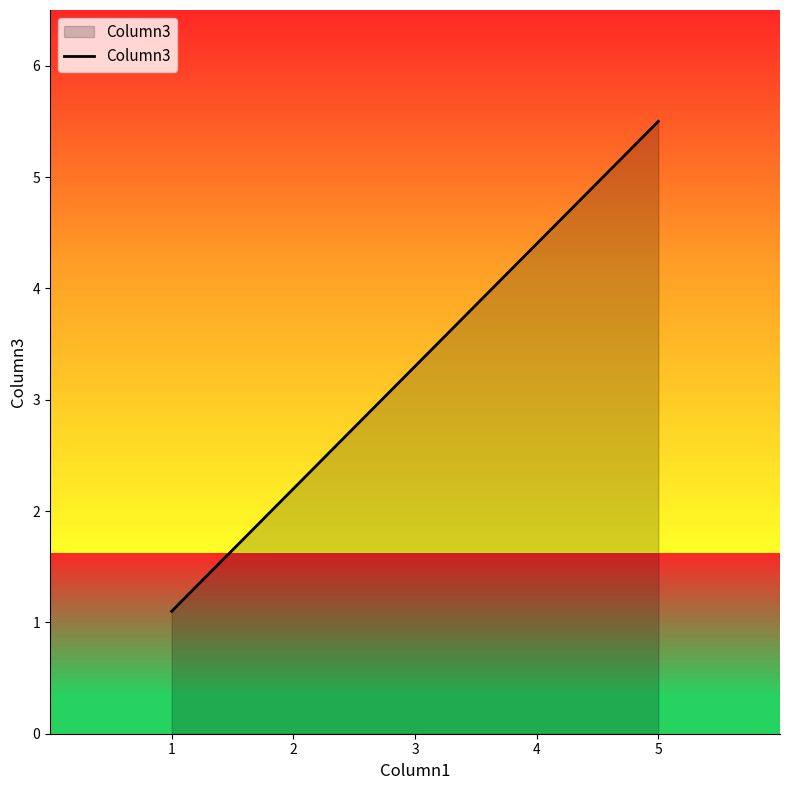

True or false: there are more than 1 points higher than both neighbors.

False